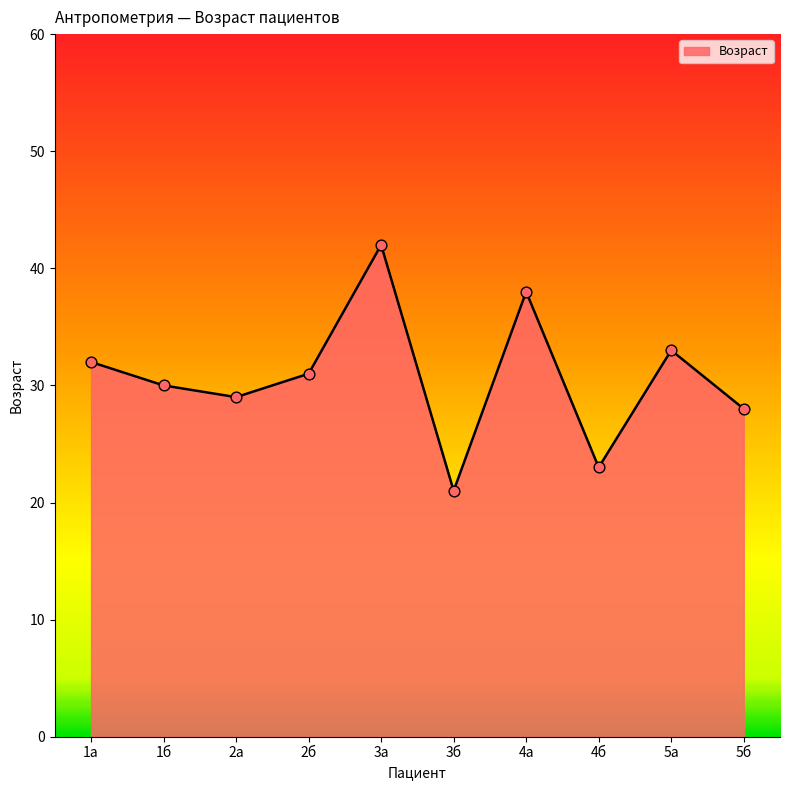

What is the change in value from 3б to 5б?

+7